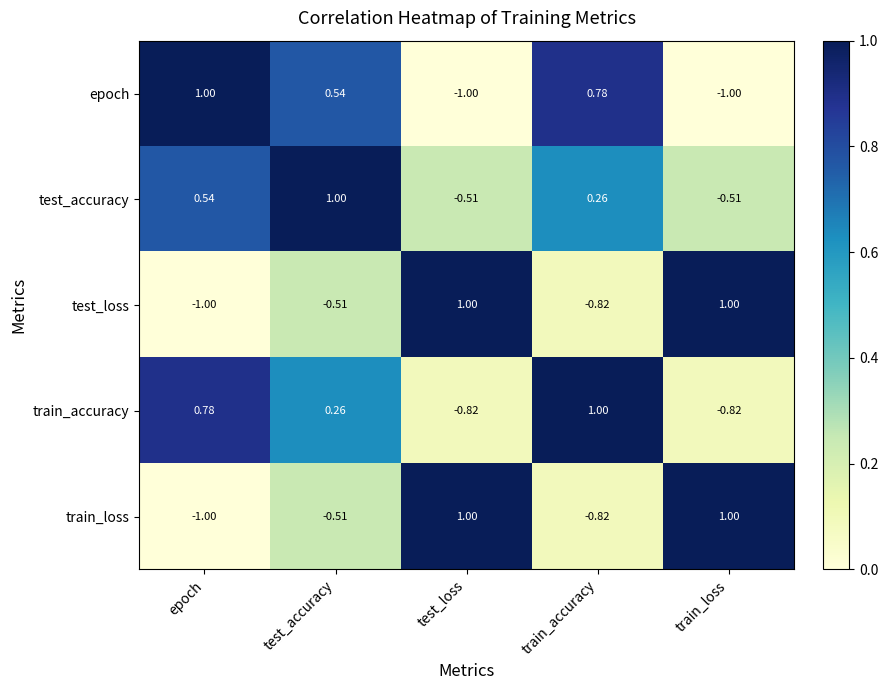

How many values in the train_loss series exceed 0?

2